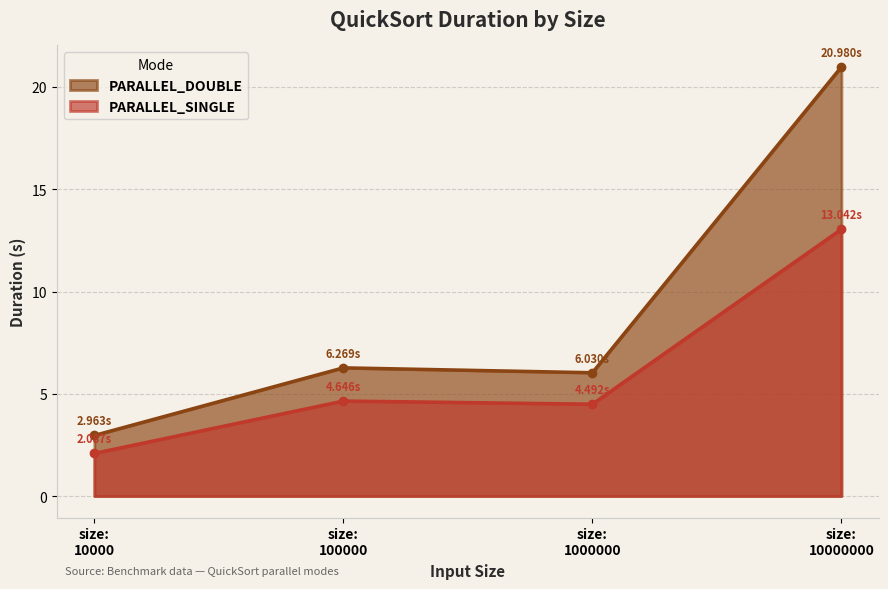

Reading left to right, extract all data points from this chart.

PARALLEL_DOUBLE: 3.0	6.3	6.0	21.0
PARALLEL_SINGLE: 2.1	4.6	4.5	13.0